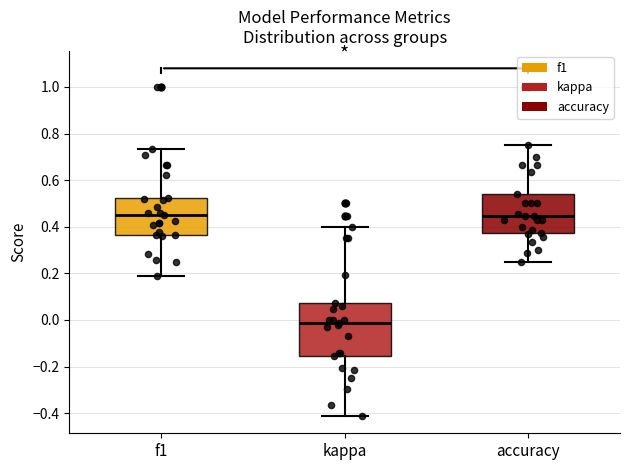

Which box has the lowest median line?

kappa